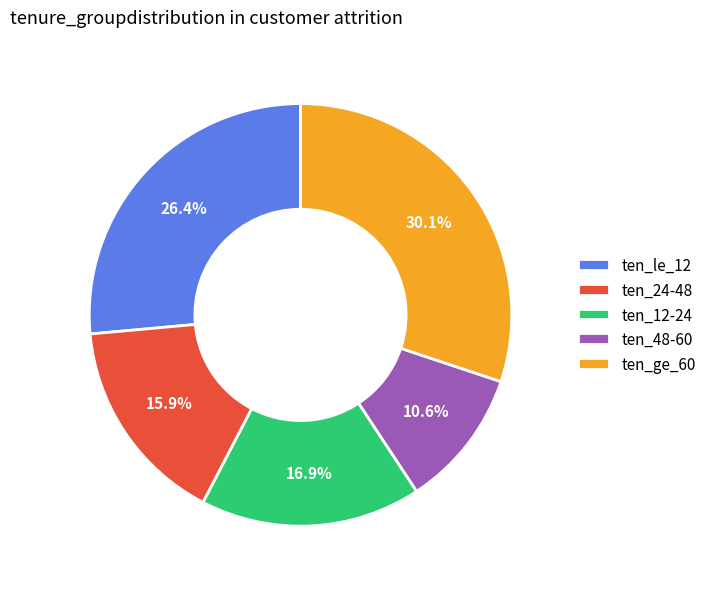

What is the total percentage of ten_ge_60 and ten_24-48?

46.0%